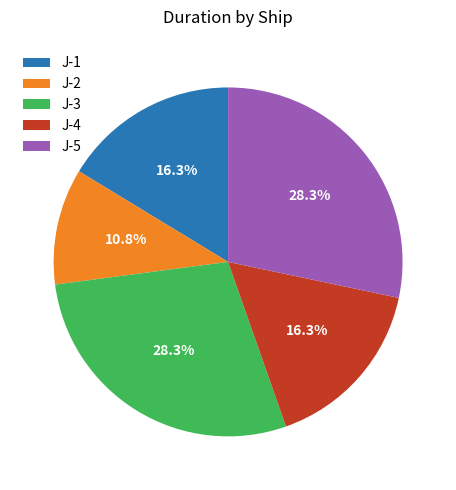

To the nearest percent, what is the difference between the J-2 and J-4 slice percentages?

6%